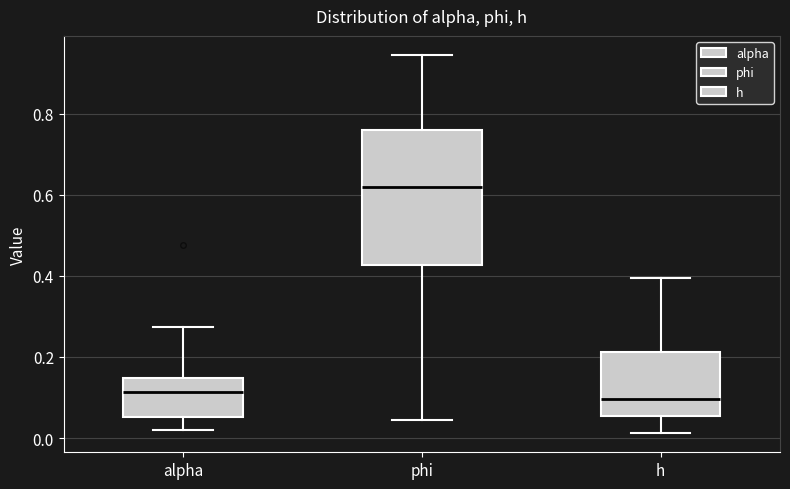

Comparing the boxes themselves (not the whiskers), which one is the tallest?

phi